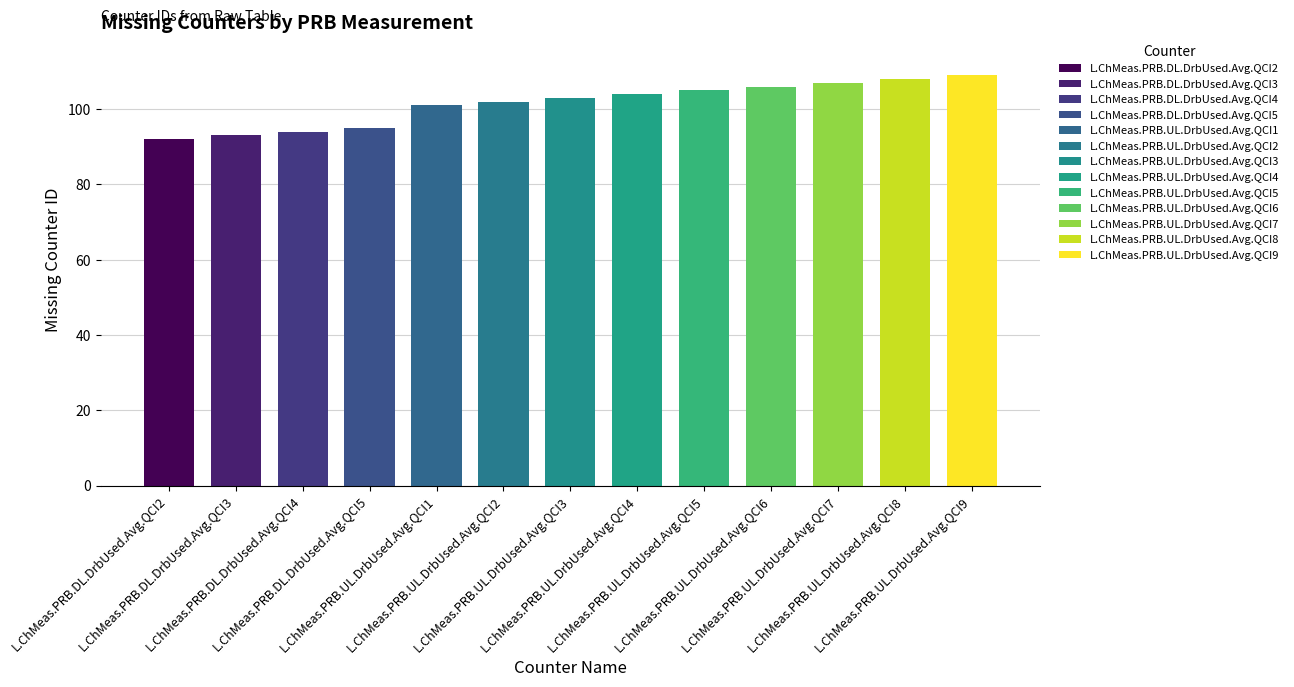

How many bars are there in total?

13